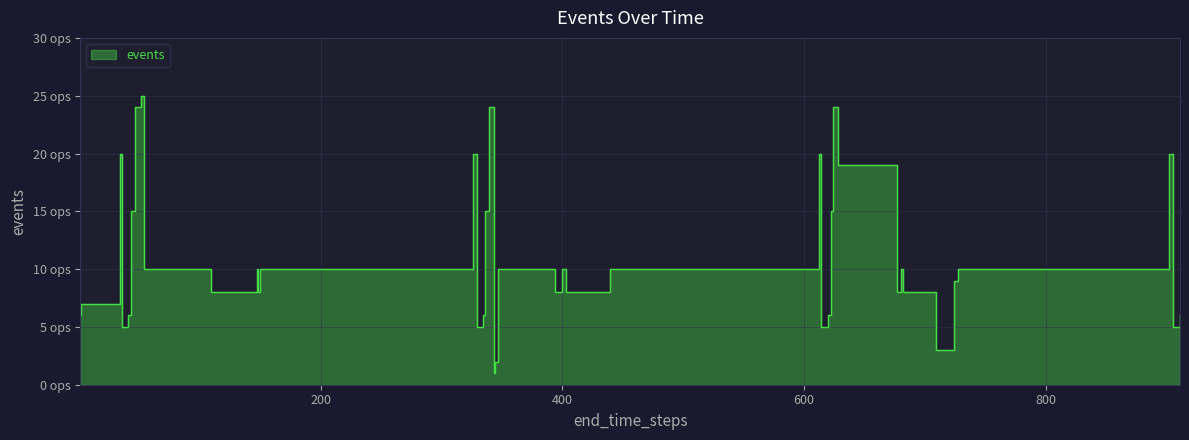

What is the change in value from 682 to 709?

-5